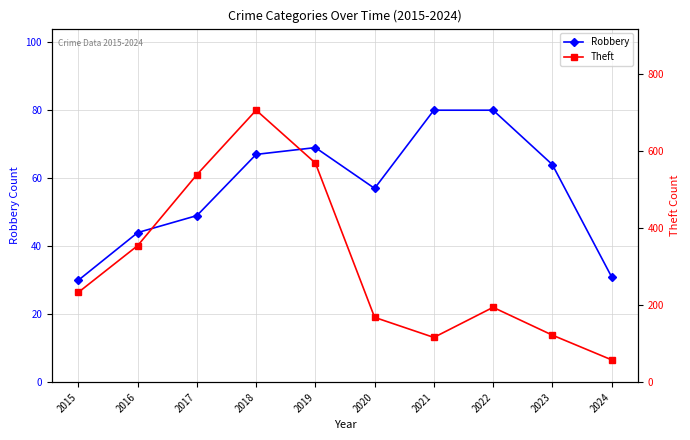

Between 2015 and 2018, which series saw the biggest shift?

Theft